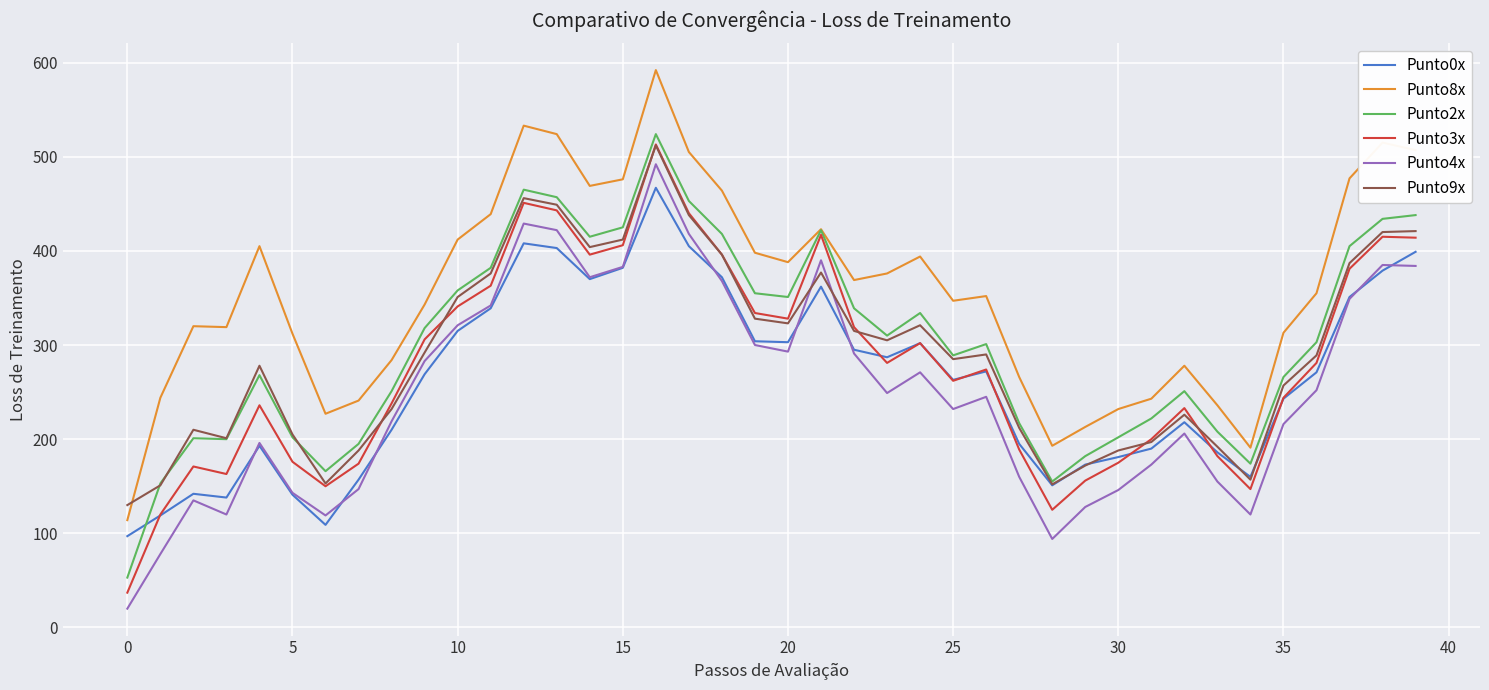

Which series has the largest total across all categories?

Punto8x